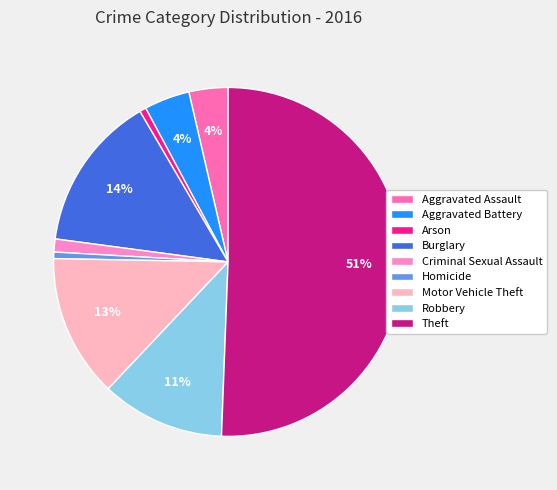

To the nearest percent, what portion does Theft represent?

51%